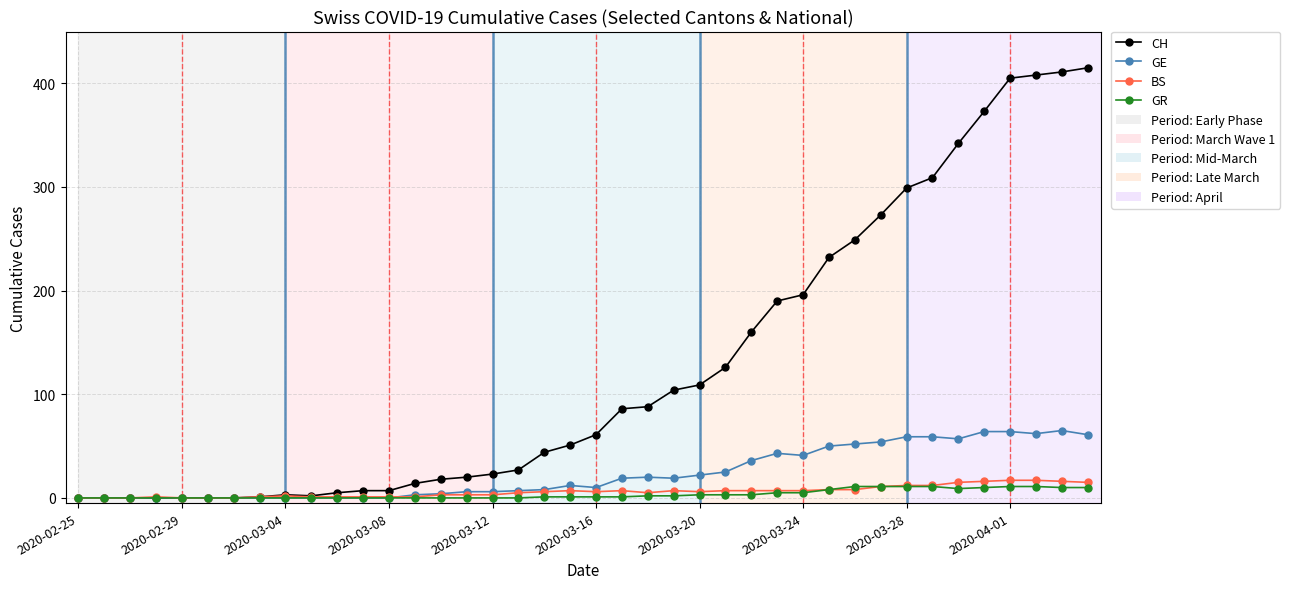

At how many categories does at least one series exceed 363?

5